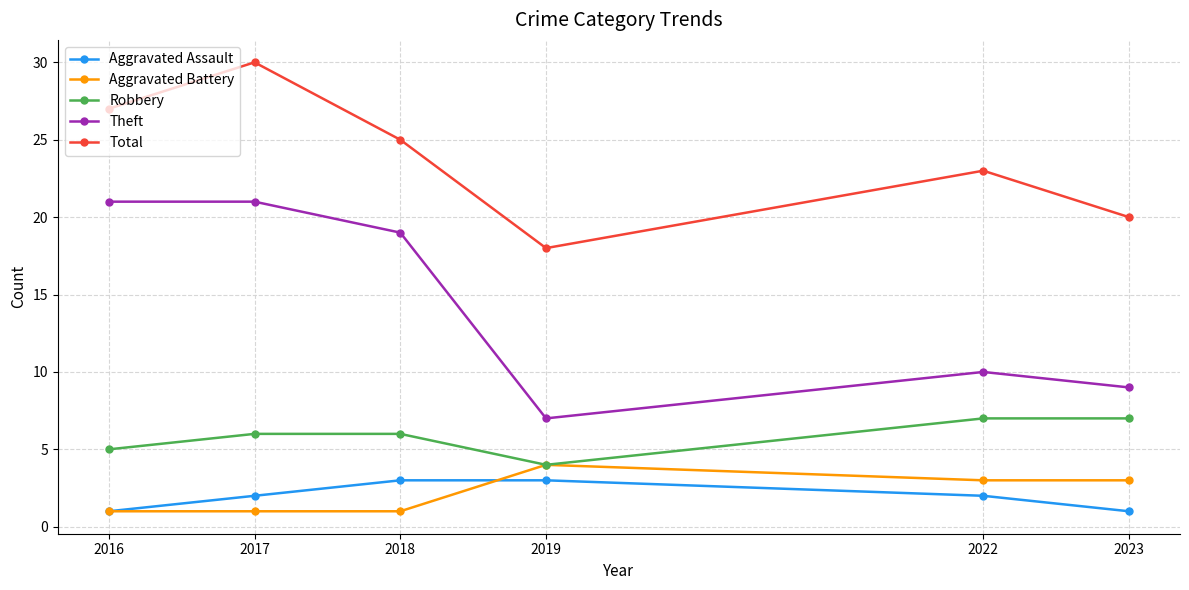

What is the lowest value of the Aggravated Battery series?

1